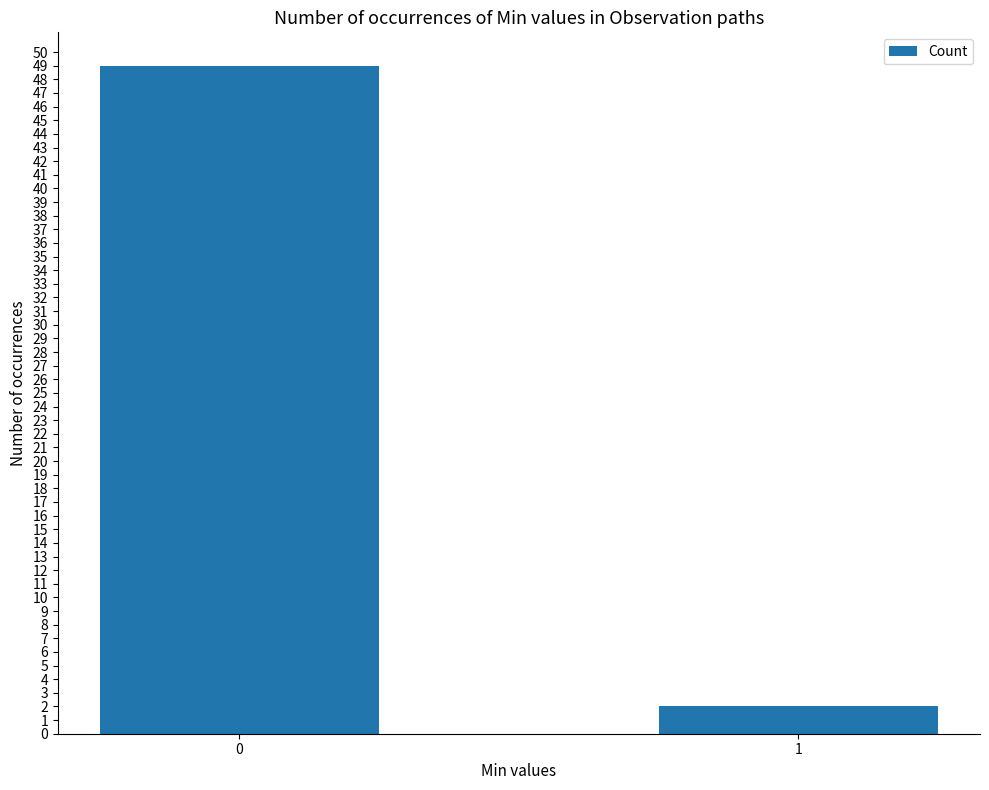

What is the sum of the values at 1 and 0?

51